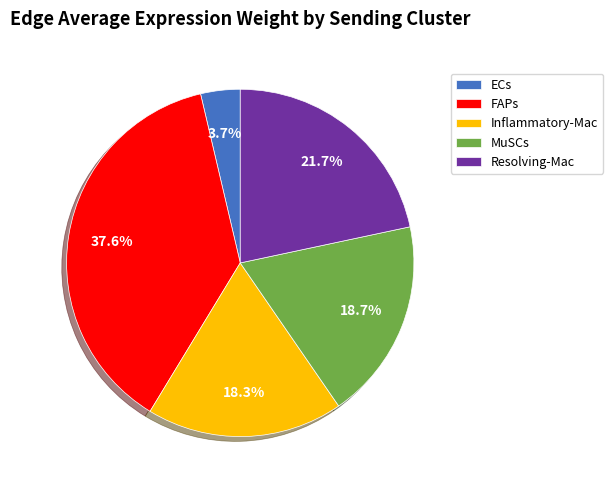

What is the smallest slice in the pie chart?

ECs